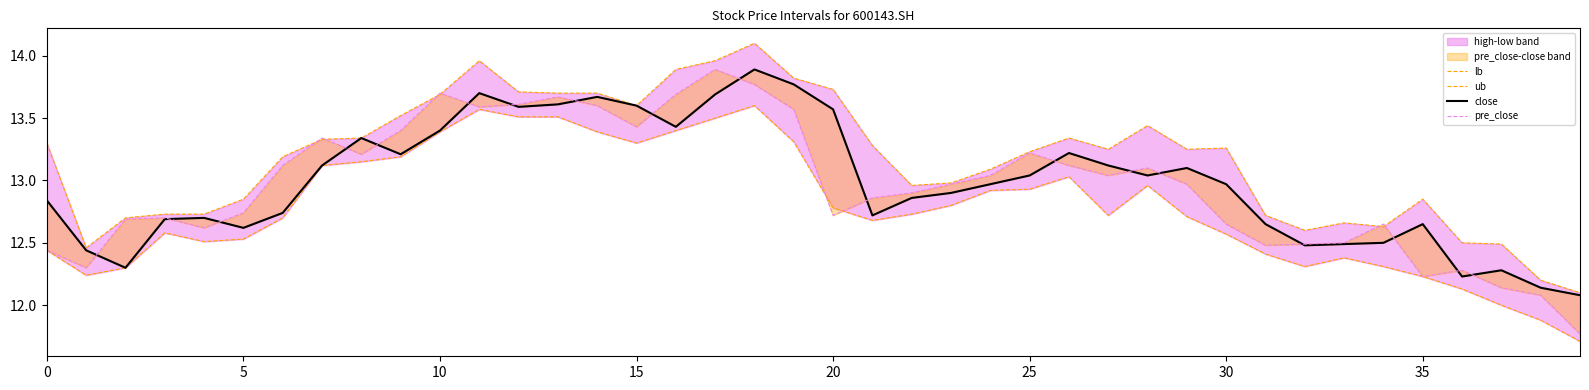

What is the difference between the lb values at 35 and 20?

0.5